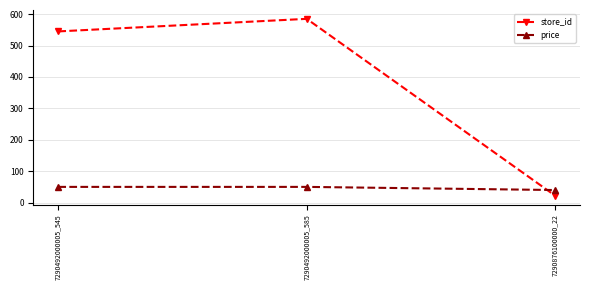

The value of store_id at 7290876100000_22 is 22. True or false?

True